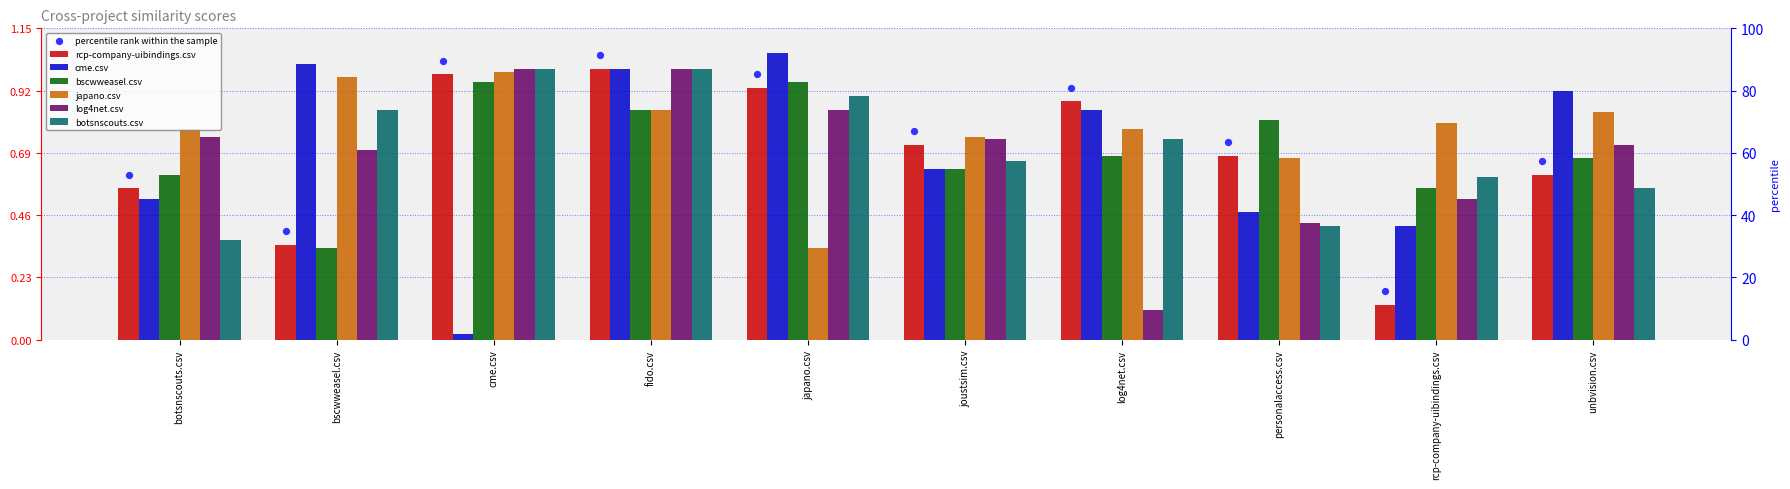

Which series has the largest total across all categories?

japano.csv